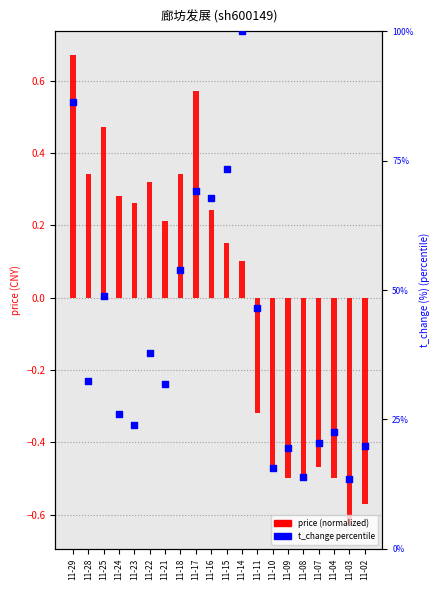

Which series reaches the minimum Y coordinate?

price (normalized)